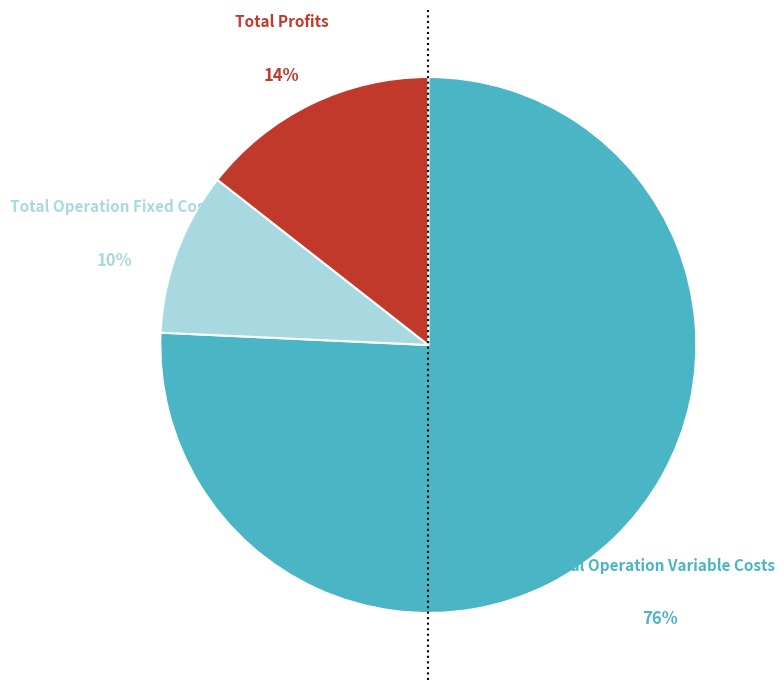

Which category has the smallest portion of the pie?

Total Operation Fixed Costs